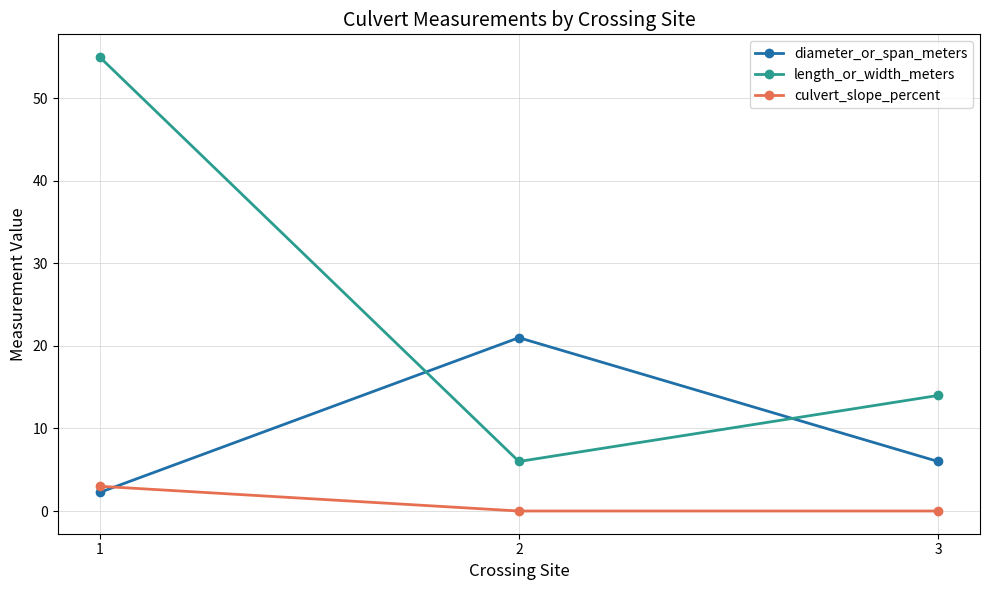

Is it true that diameter_or_span_meters equals 21.0 at 2?

True